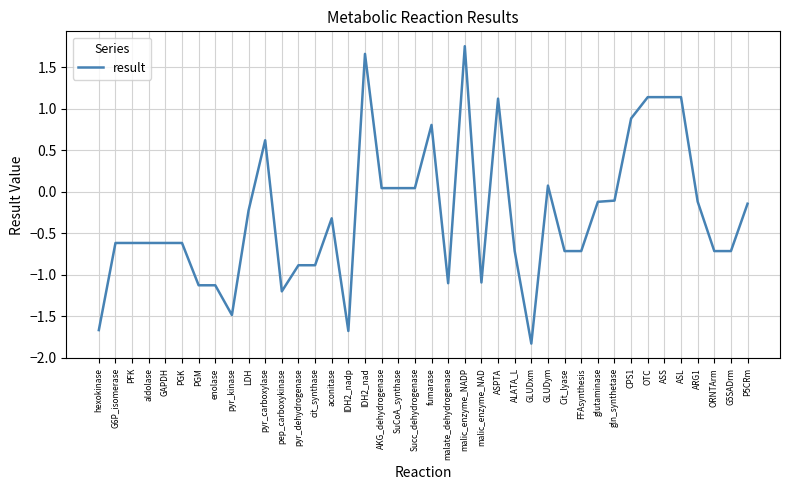

At which label does the data first exceed 0?

pyr_carboxylase